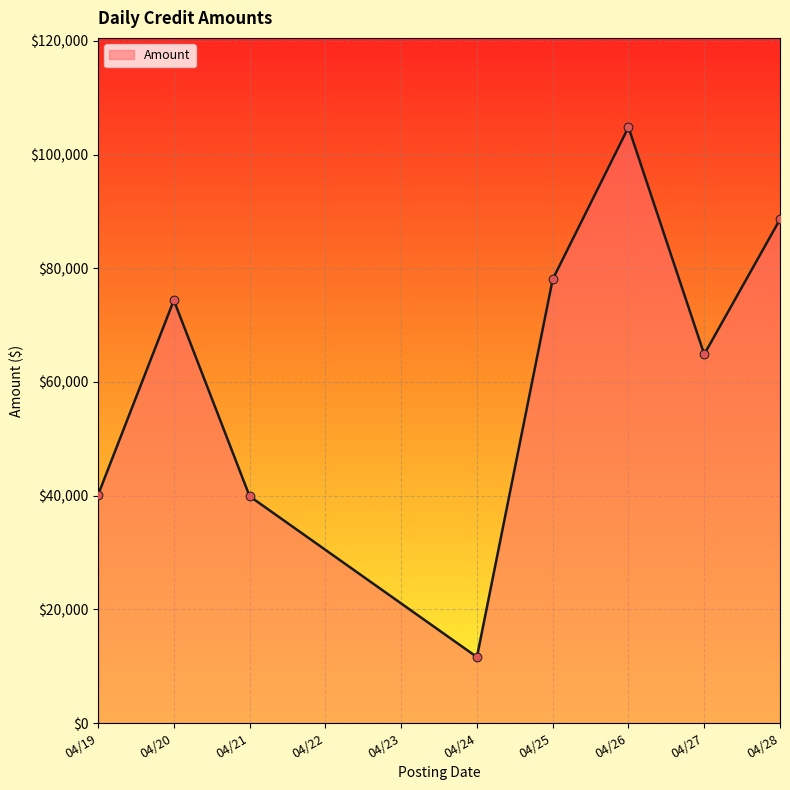

Which has a higher value, 04/21 or 04/26?

04/26